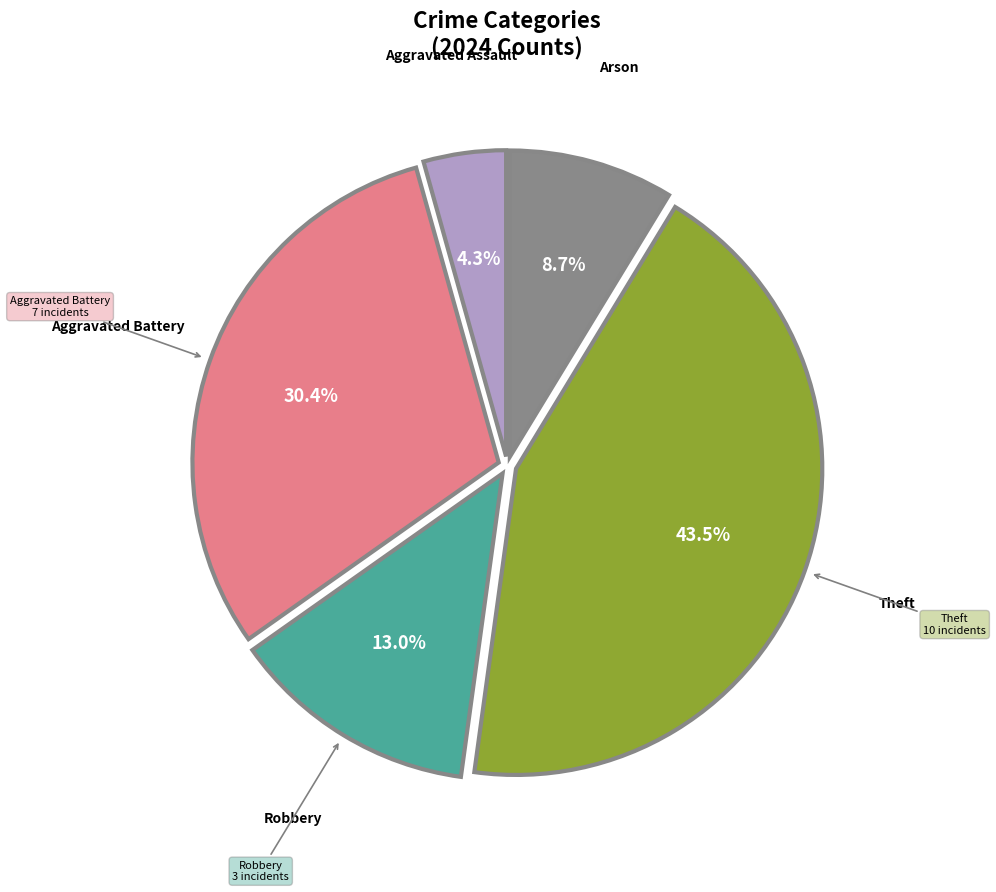

Does any single category account for the majority?

No